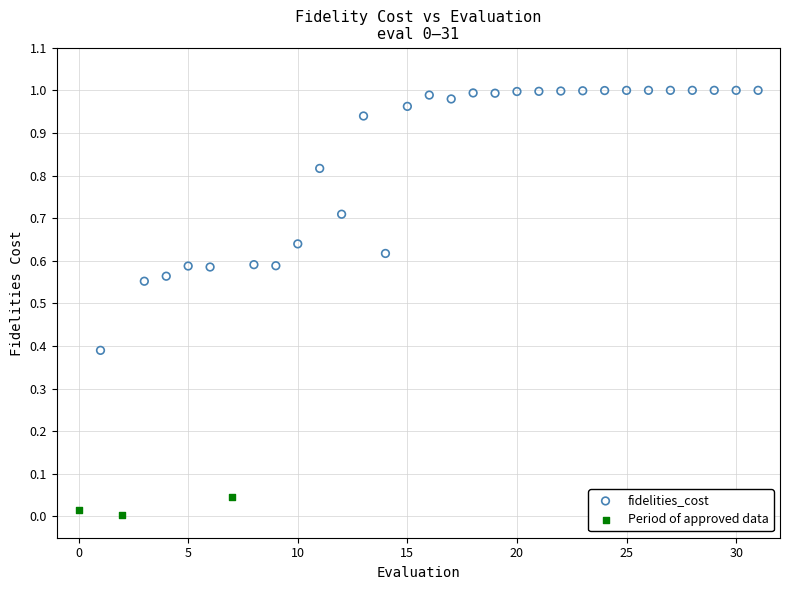

Which series contains the lowest Y value?

Period of approved data